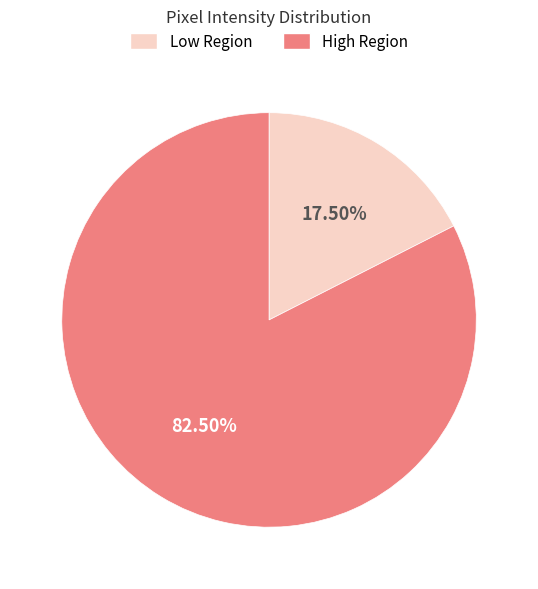

Does any single category account for the majority?

Yes